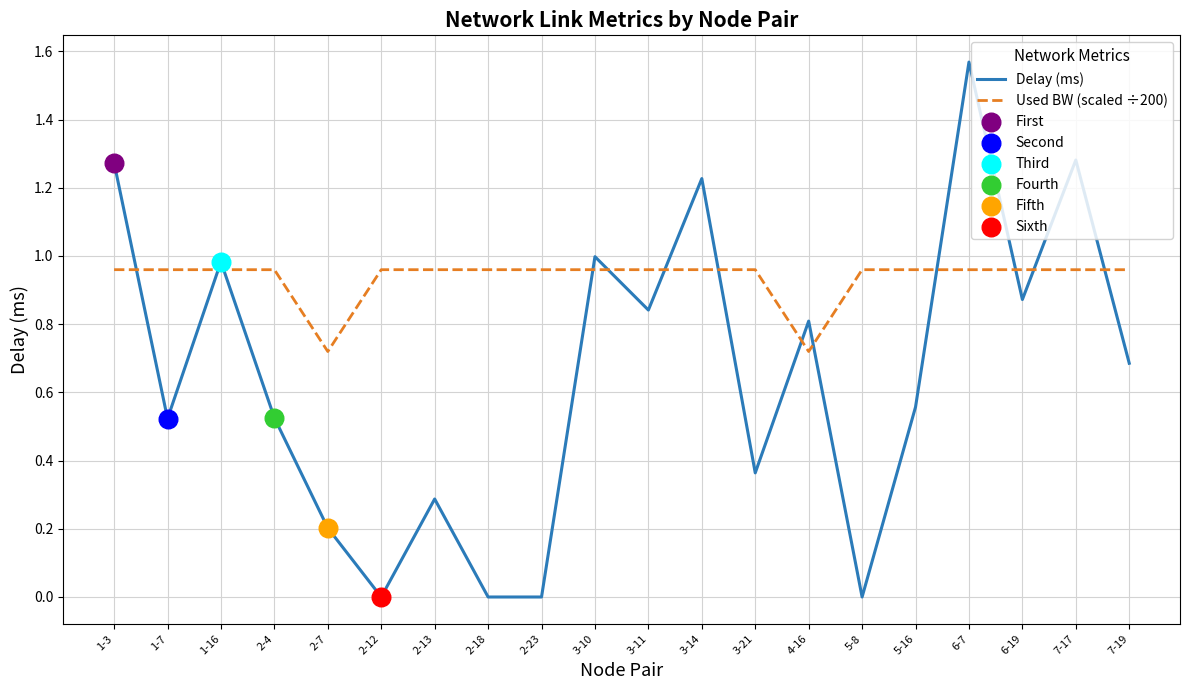

At how many categories does at least one series exceed 0?

20